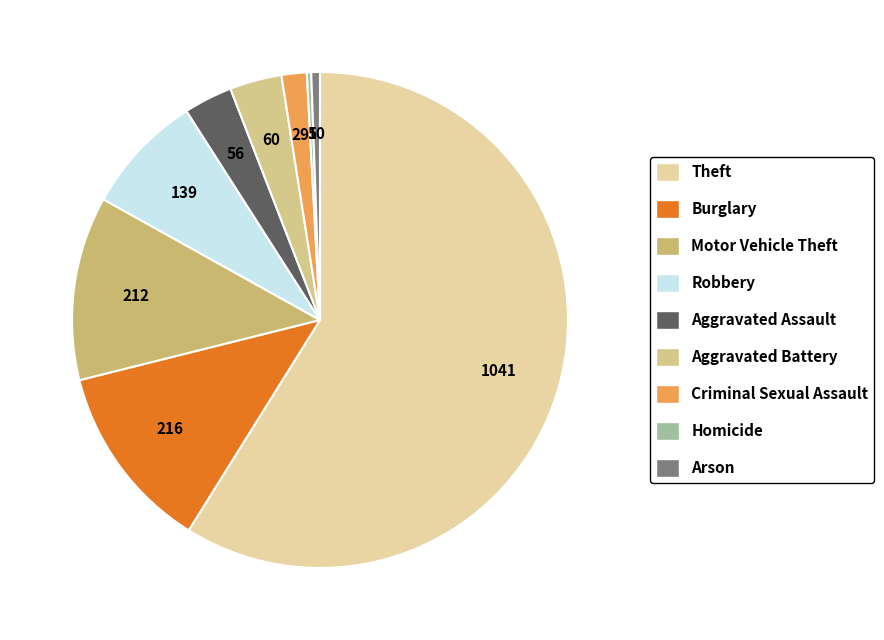

Does Theft account for over 50% of the chart?

Yes